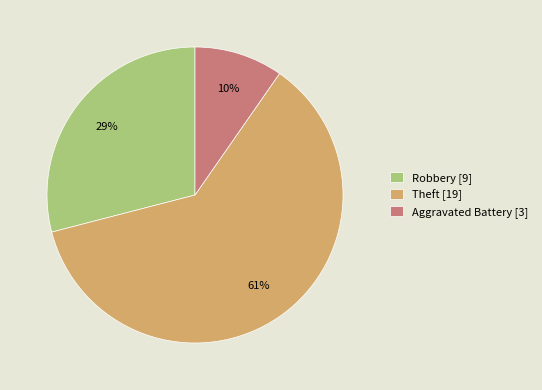

Which slice represents more than half of the pie?

Theft [19]